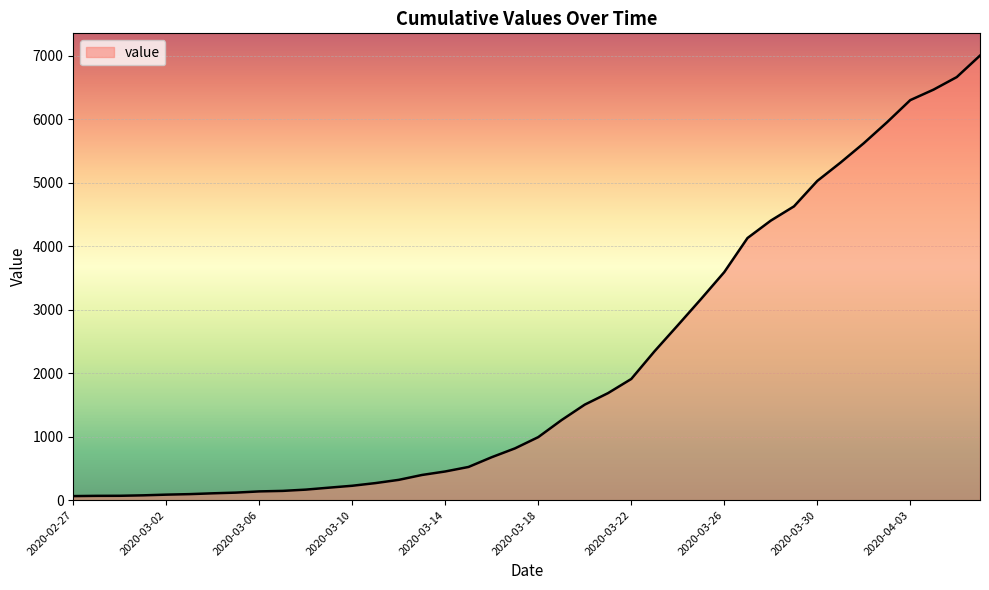

What is the greatest value displayed?

7003